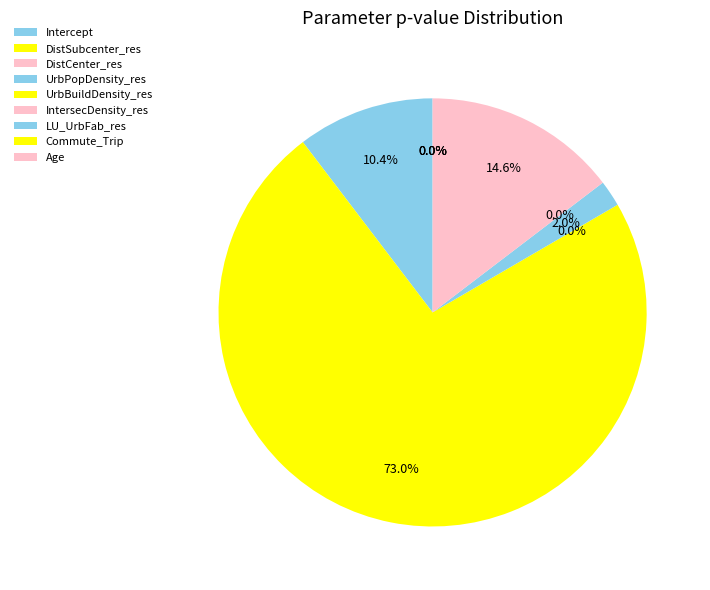

Which has a higher value, DistSubcenter_res or Intercept?

Intercept